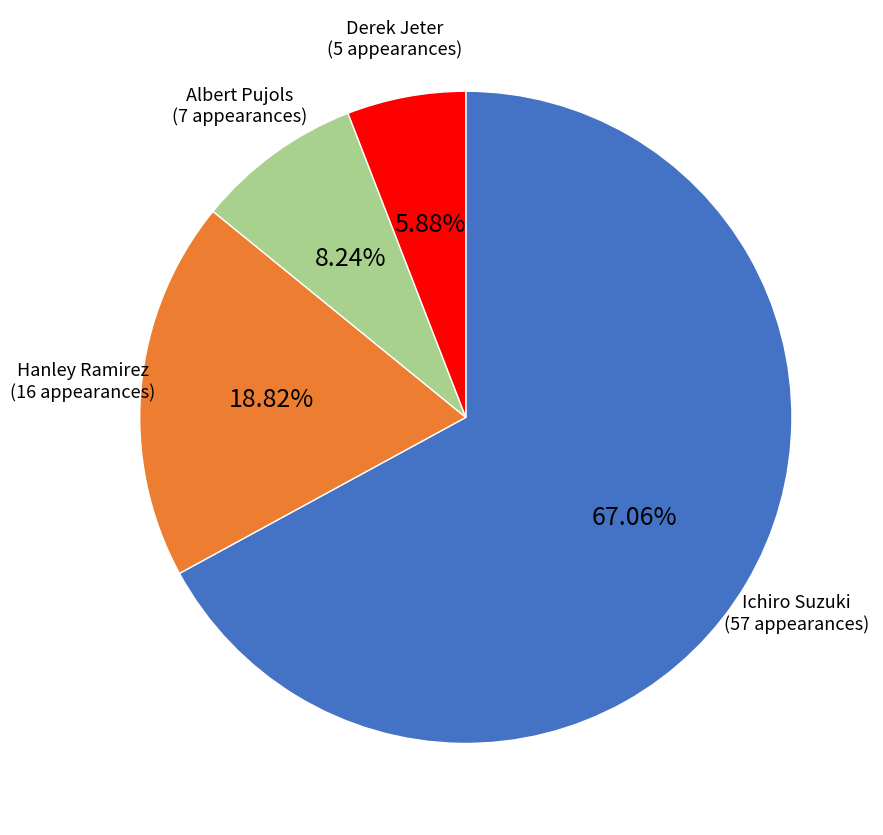

What percentage is the Albert Pujols slice, to the nearest percent?

8%